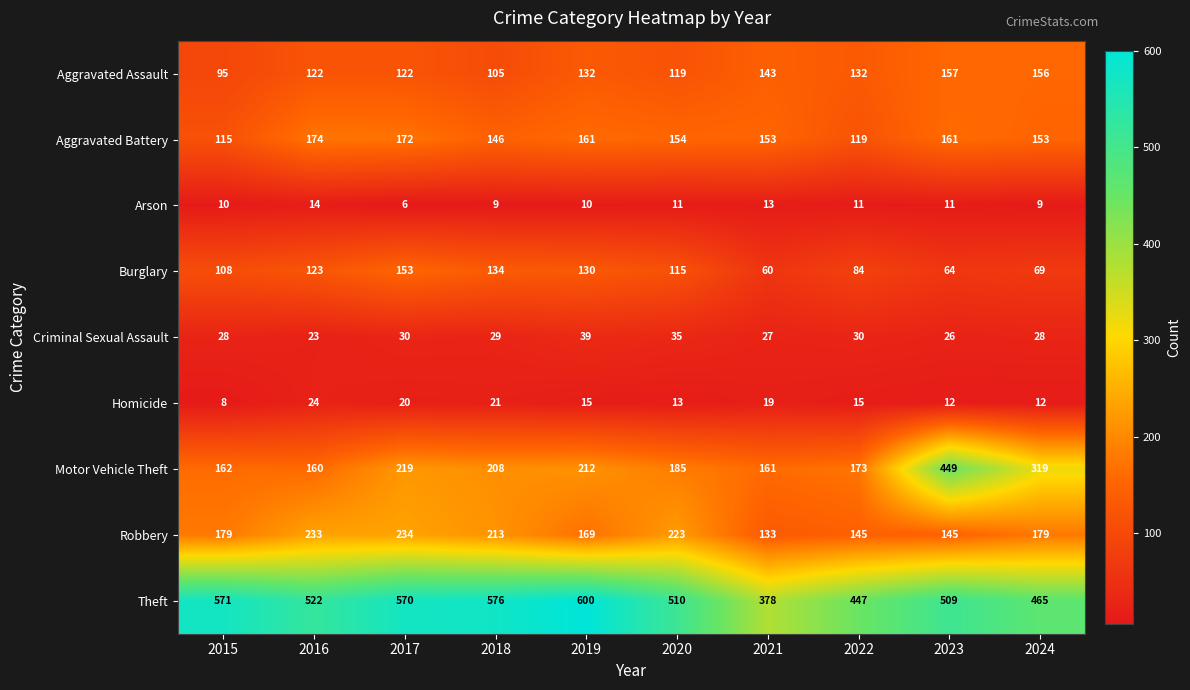

How many values in the Motor Vehicle Theft series are below 208?

5